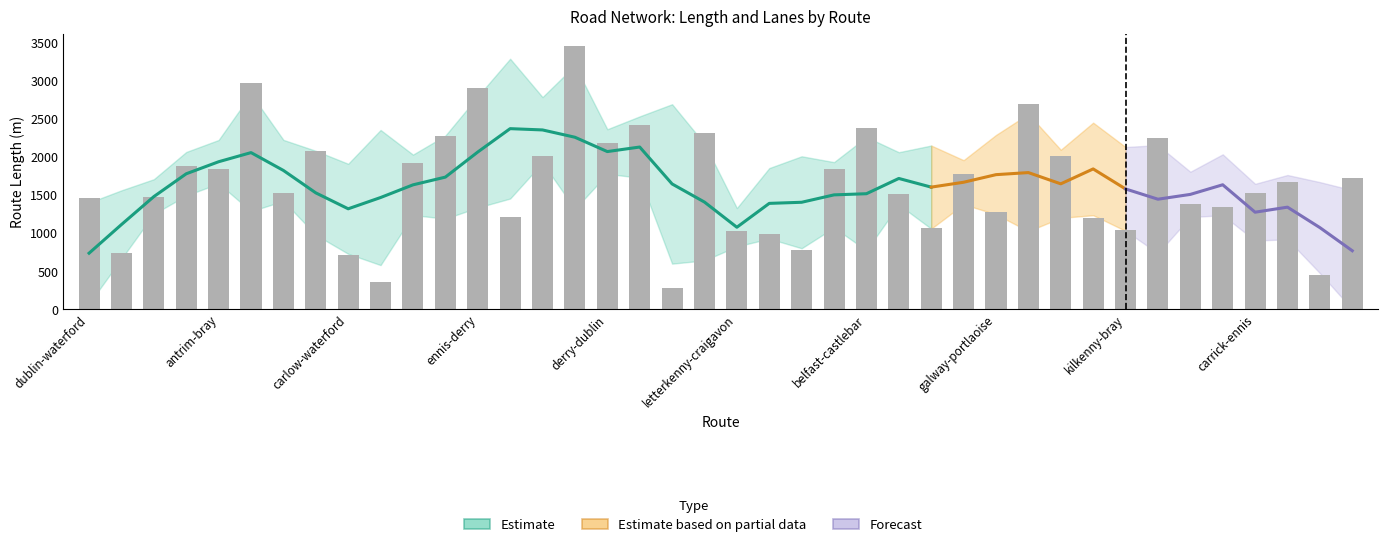

Are the bars grouped side by side (vs. stacked)?

No